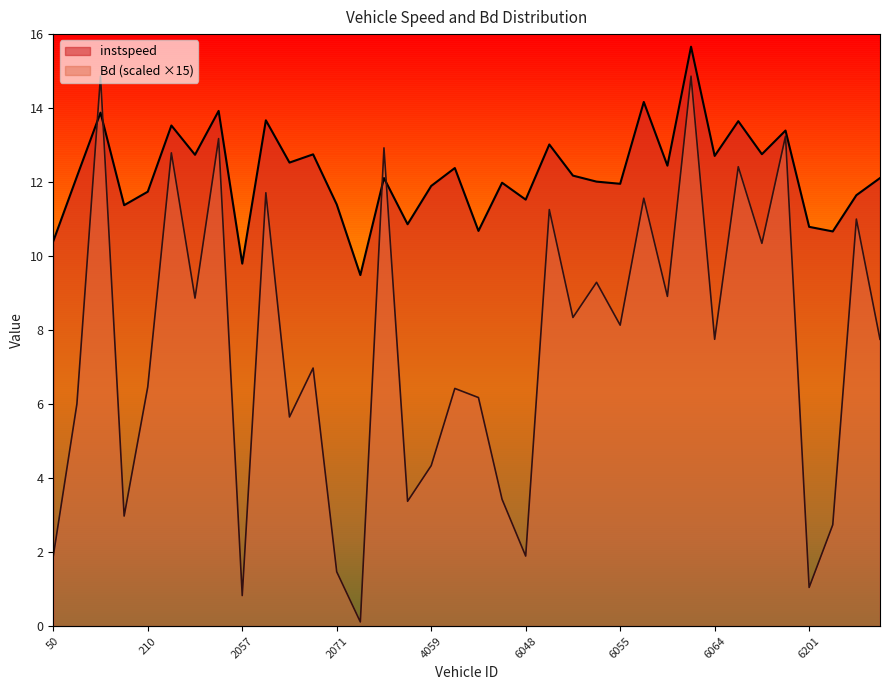

At which category does Bd reach its first local peak?

58.0